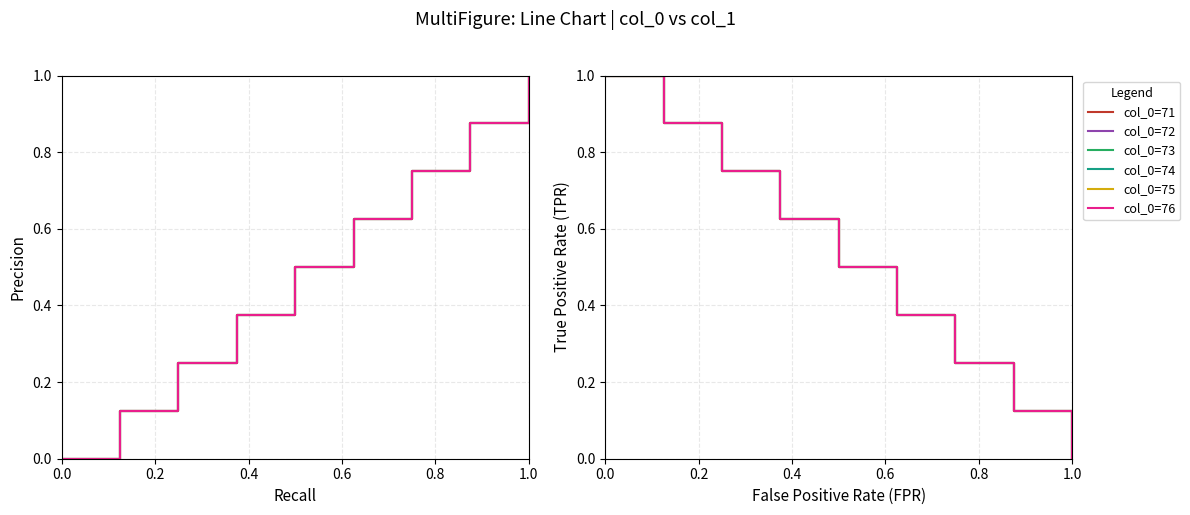

How many data points in 73 are above 0?

8